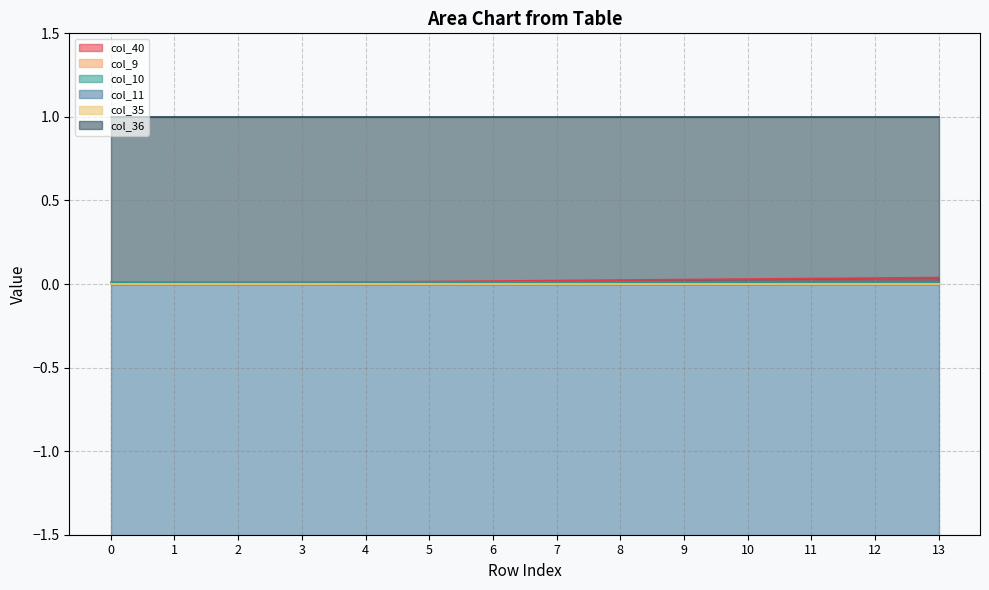

Does the chart display data point markers on the line(s)?

No